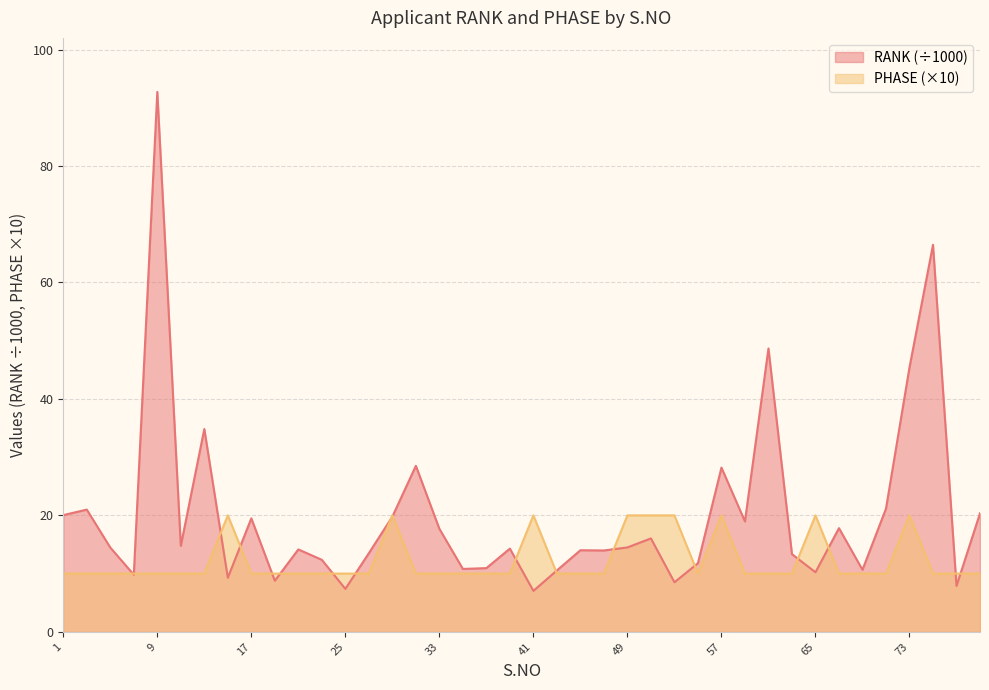

What is the average value of the PHASE series?

12.2